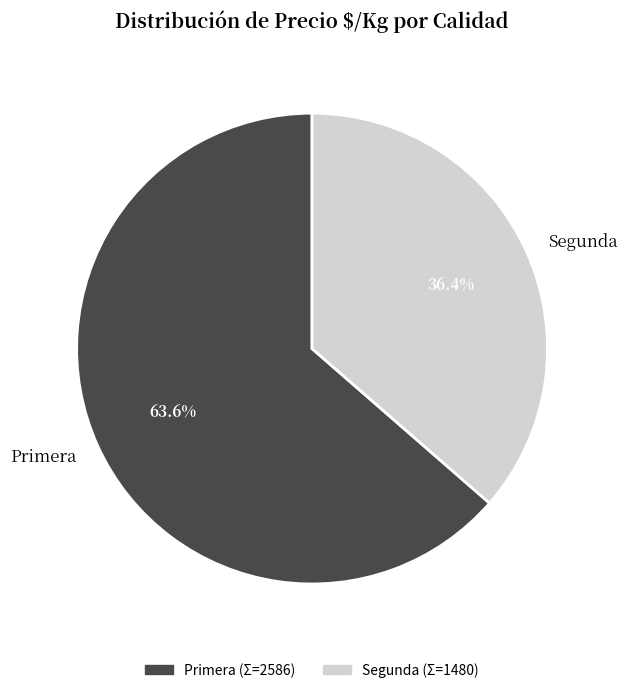

What is the largest slice in the pie chart?

Primera